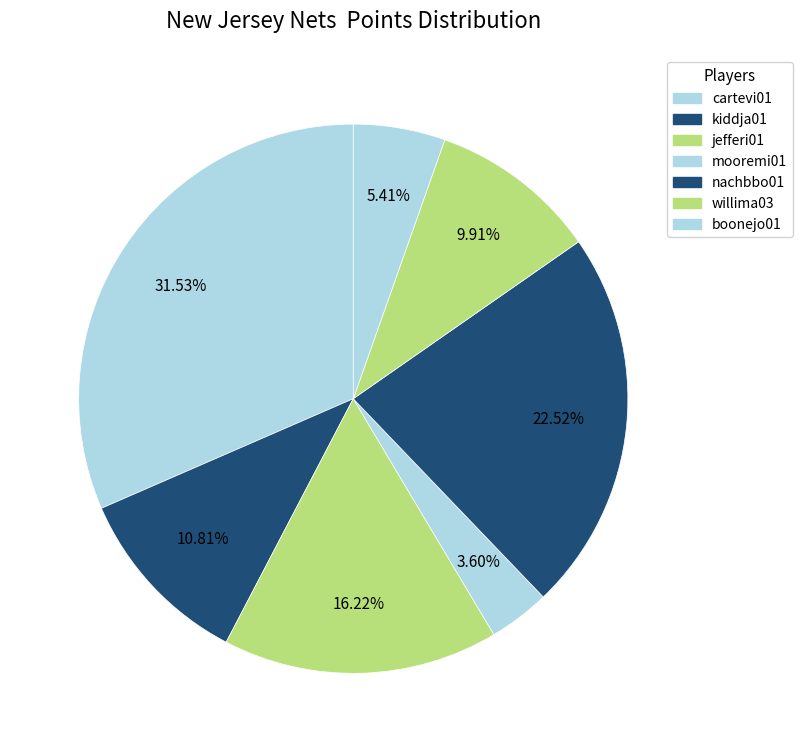

How many segments does this pie chart have?

7